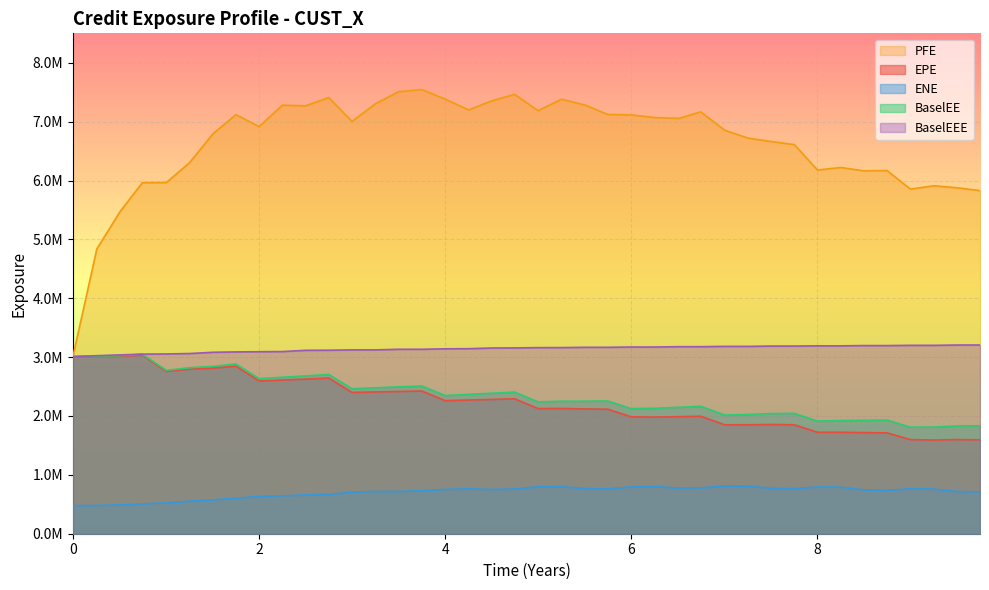

What value does the ENE series have at 2022-06-24?

796857.3